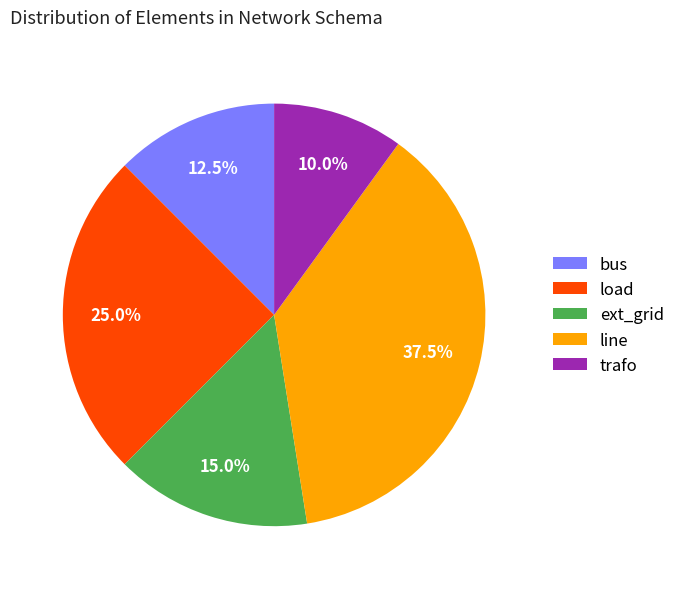

What is the largest slice in the pie chart?

line